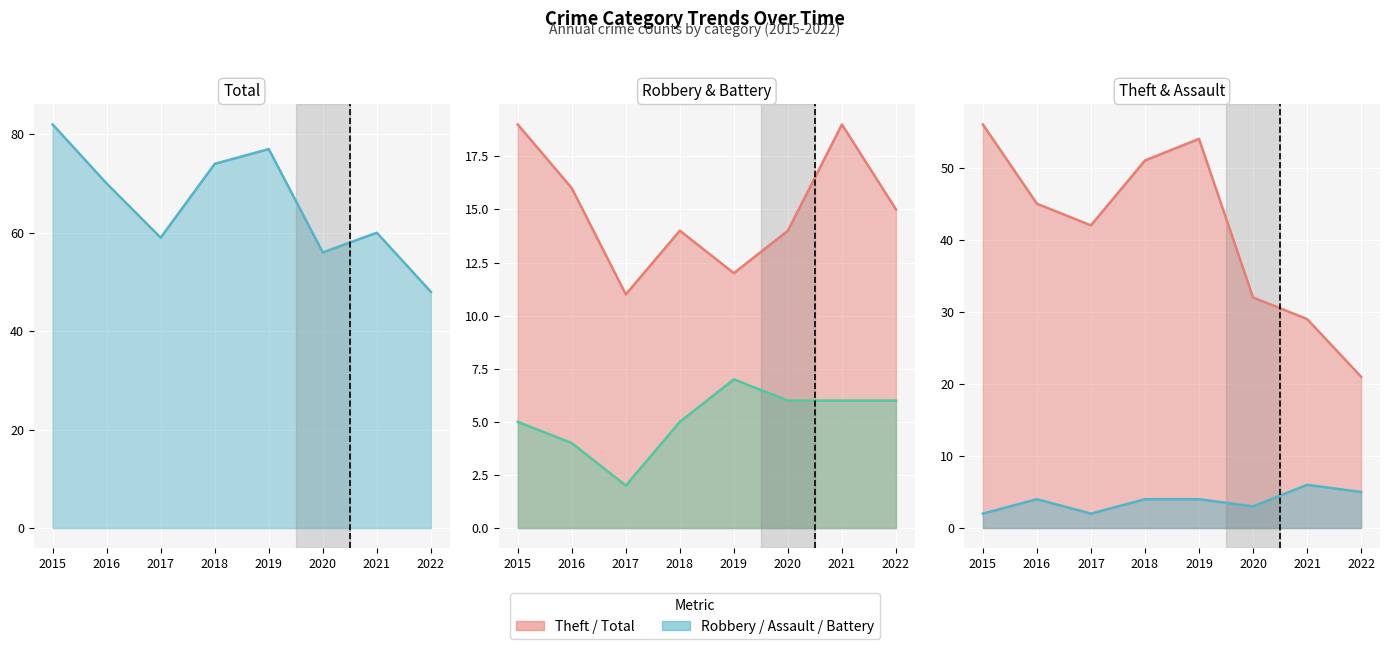

What is the smallest value displayed?

2